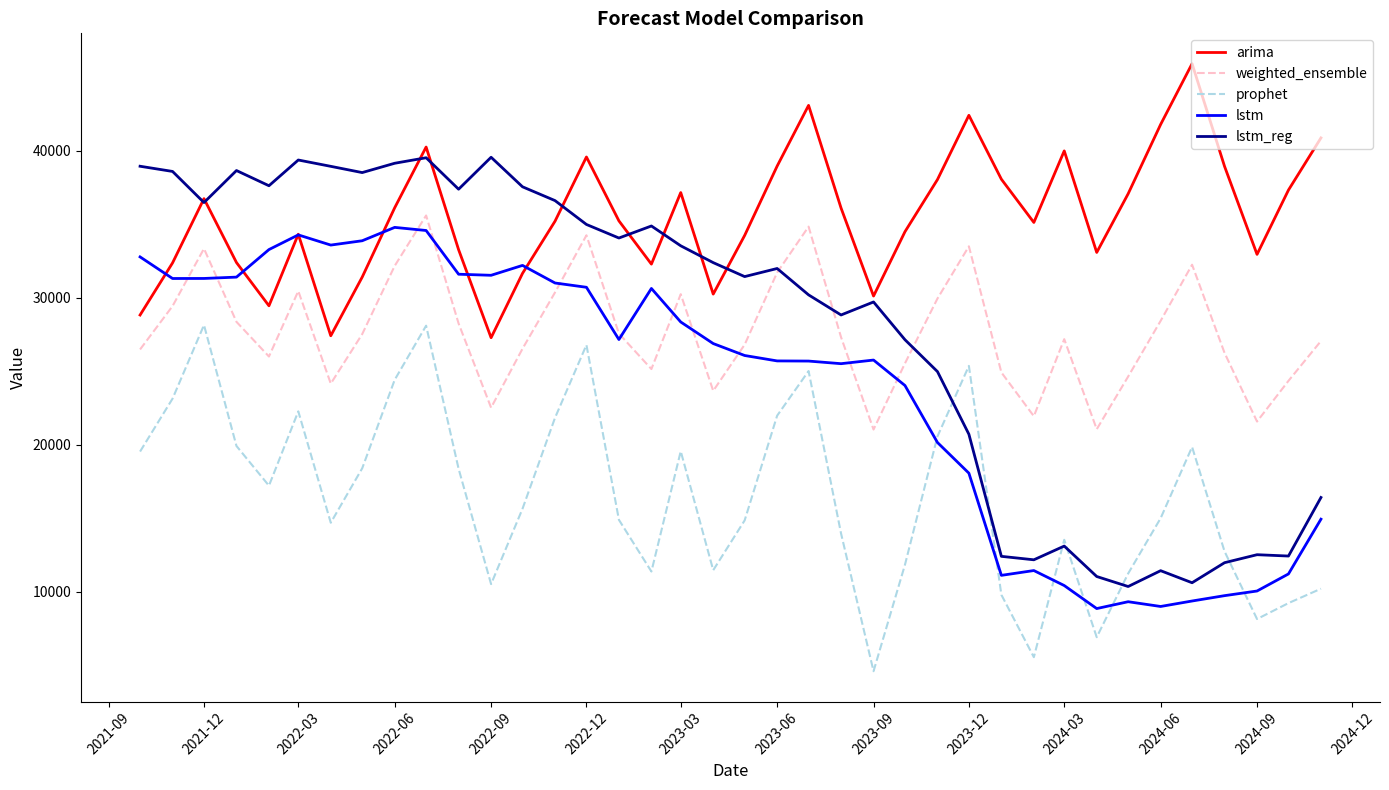

Which series has the largest total across all categories?

arima